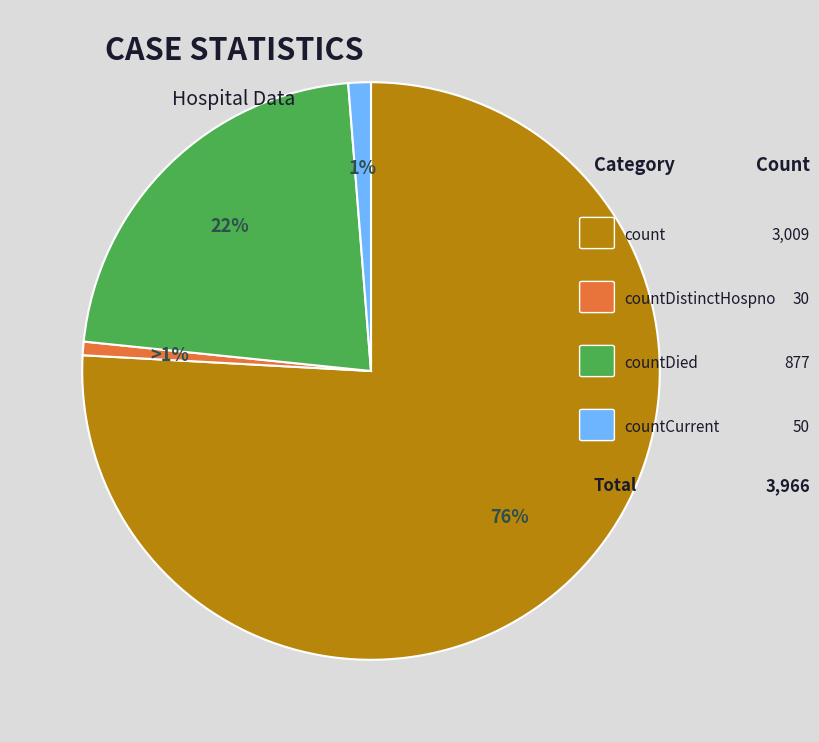

Is there any slice that represents more than half of the pie?

Yes